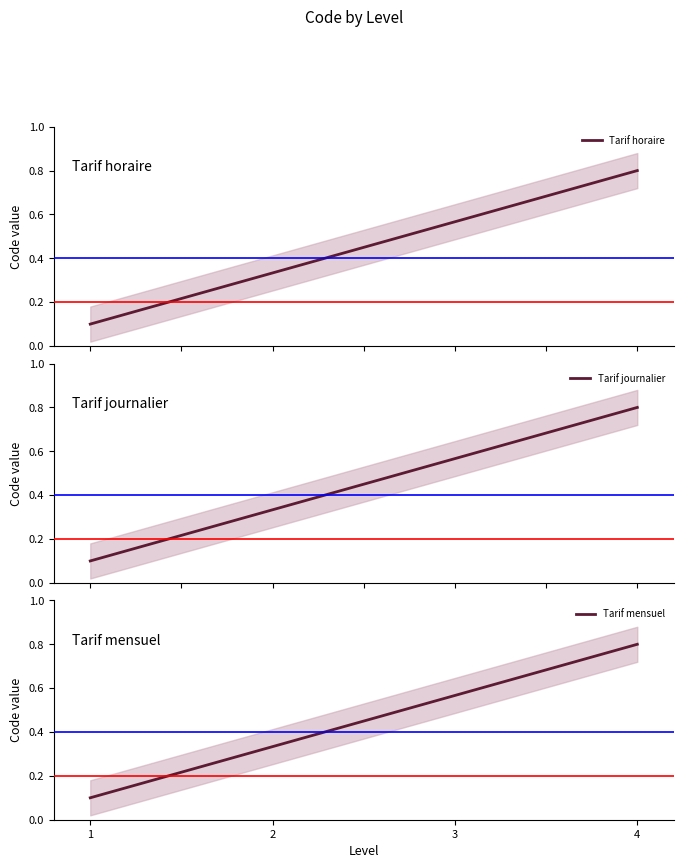

Where is Tarif mensuel nearest to the value 0?

1